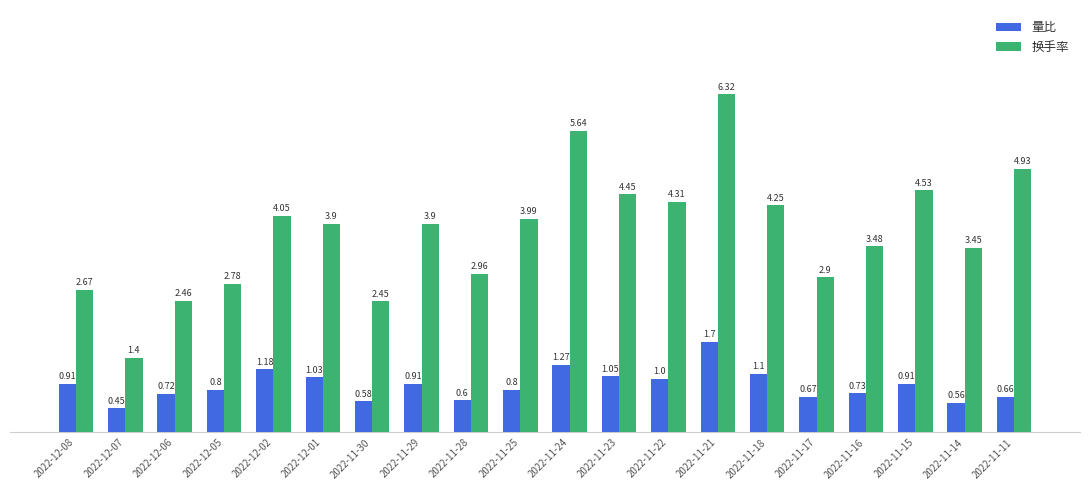

Which series changed the most between 2022-12-08 and 2022-11-25?

换手率